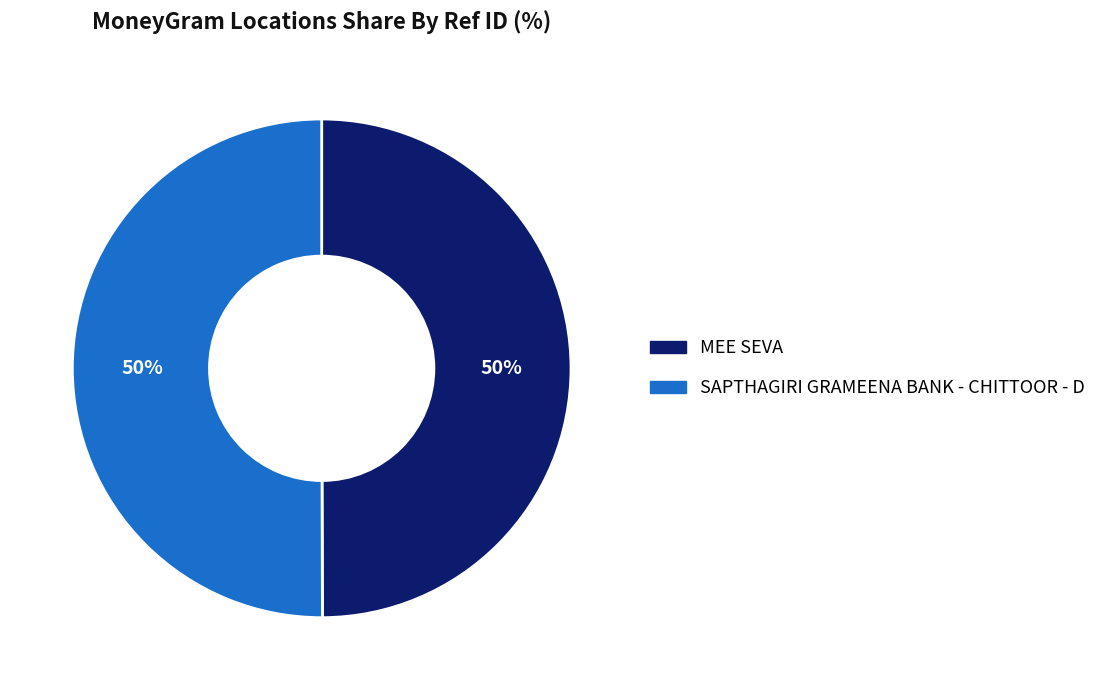

Approximately how many times larger is the value at SAPTHAGIRI GRAMEENA BANK - CHITTOOR - D compared to MEE SEVA?

1.0